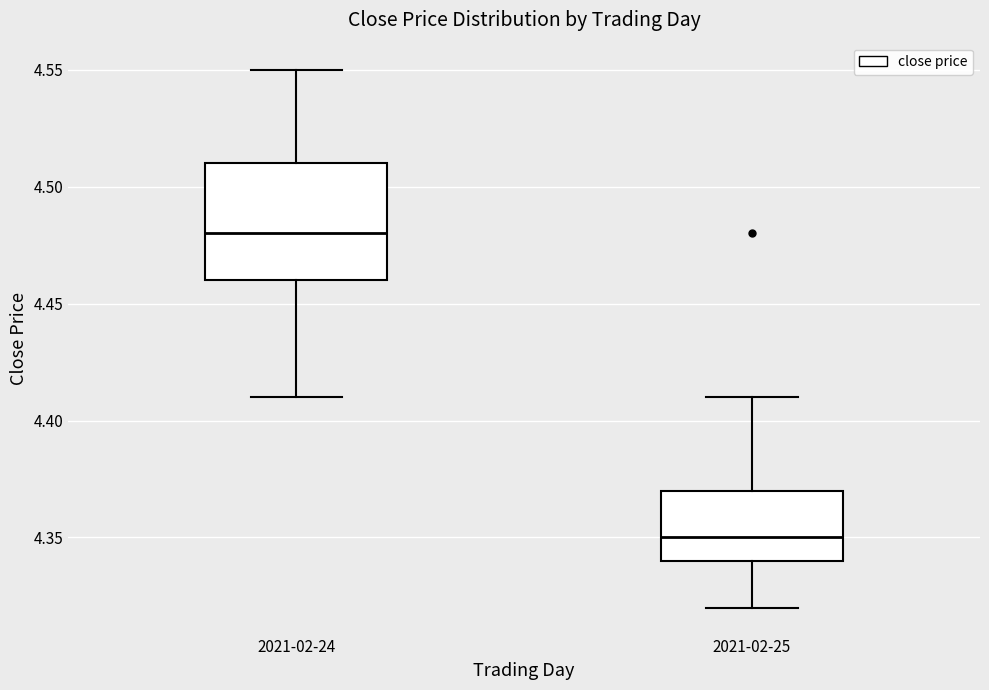

Where does the median line of the box for 2021-02-24 sit on the y-axis? The values are not printed on the chart, so give them approximately, as read against the axis.

4.48